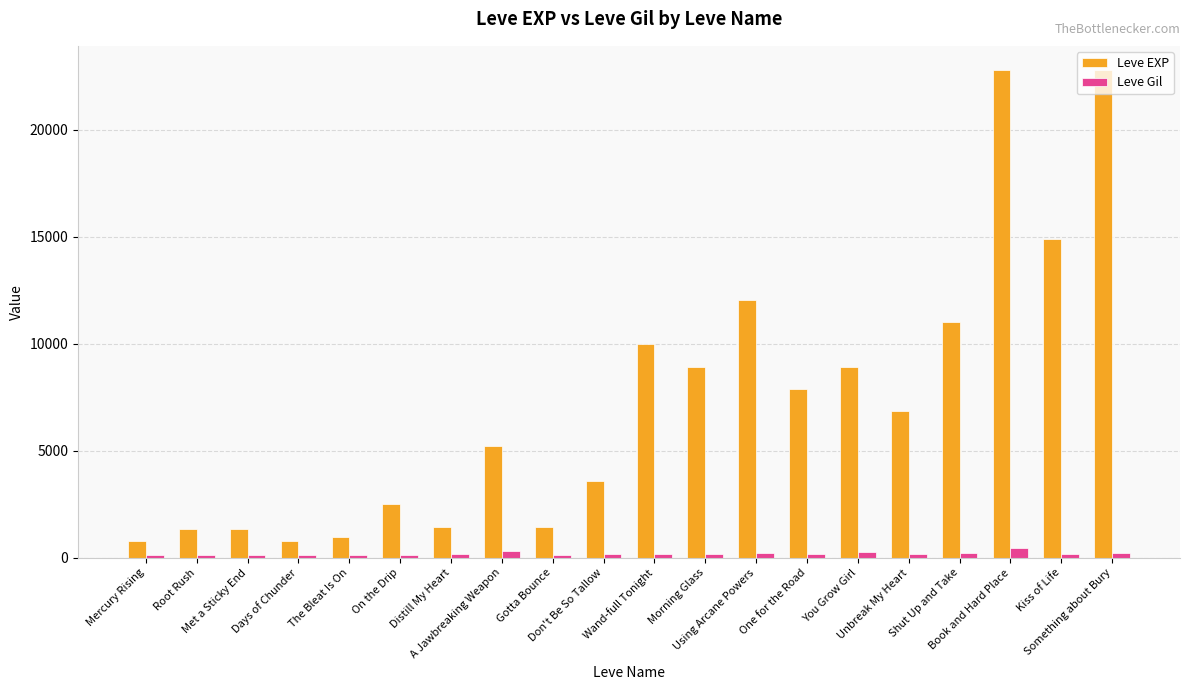

What is the difference between the maximum and minimum values in the Leve EXP series?

21990